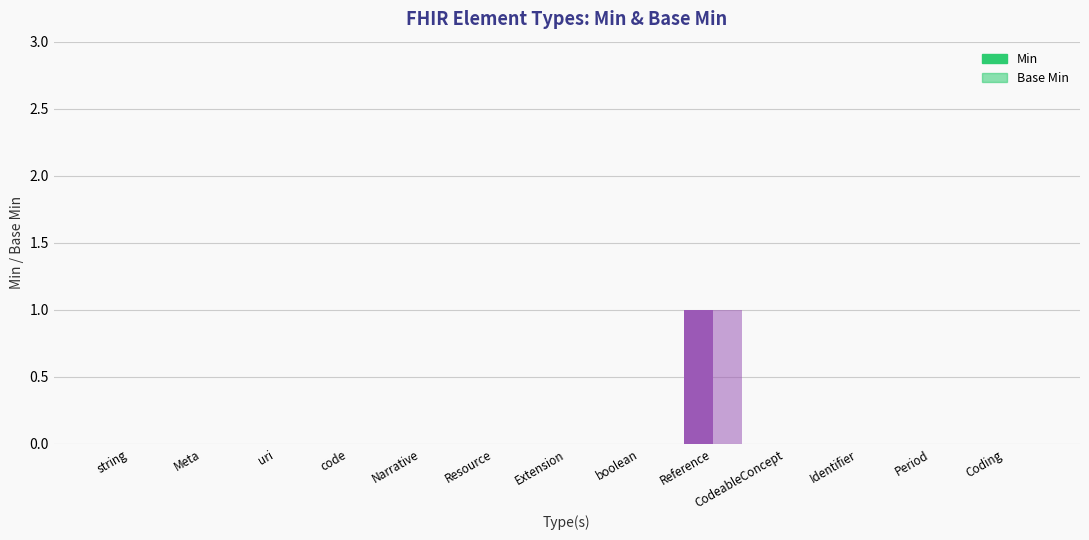

How many groups of bars are there?

13